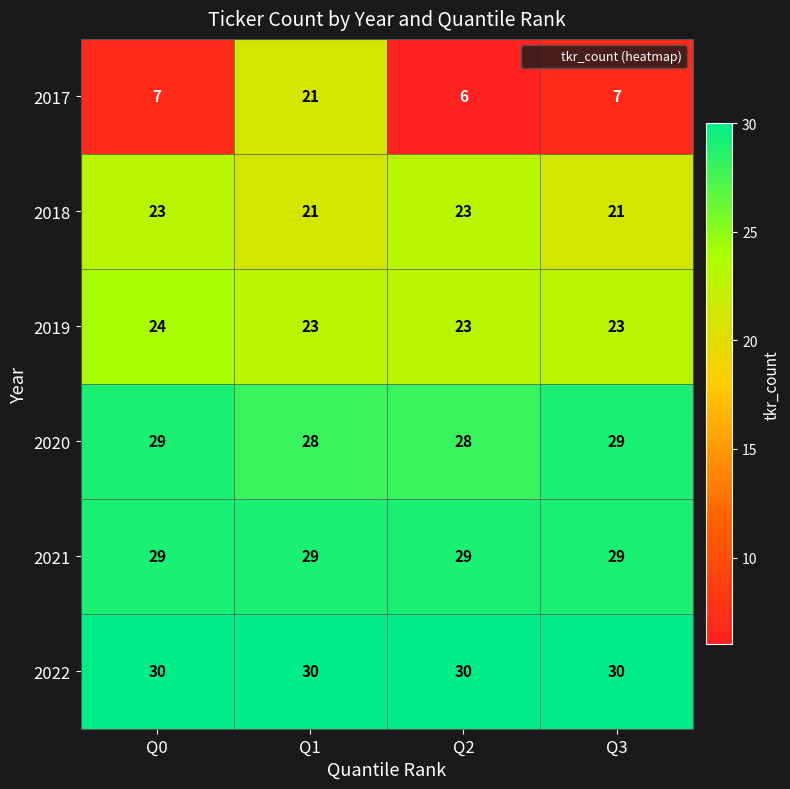

What is the sum of all 2019 values?

93